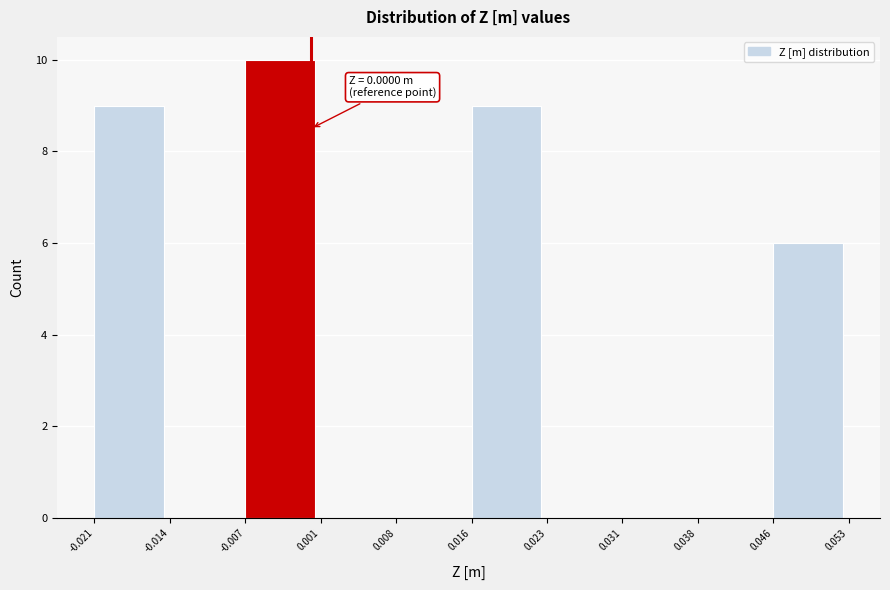

Which range on the x-axis has the tallest bar?

-0.007 to 0.001